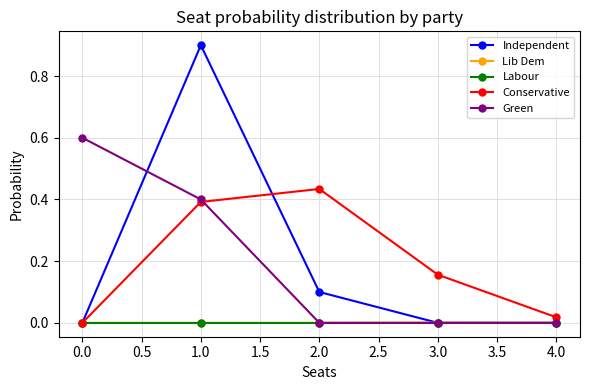

How many distinct data groups are displayed?

5